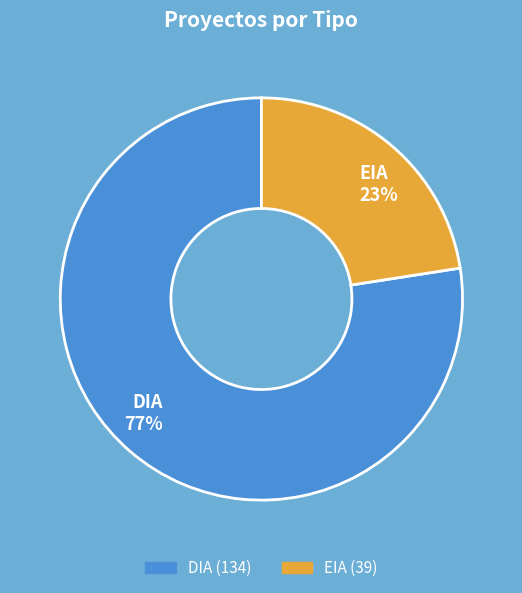

Which slice represents more than half of the pie?

DIA